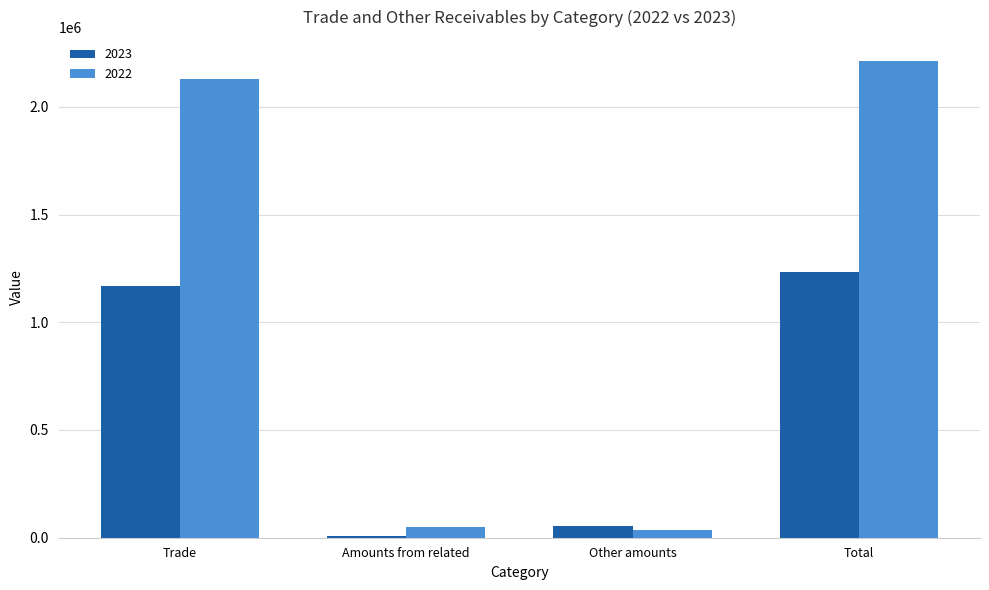

At which category is the sum across all series the highest?

Total